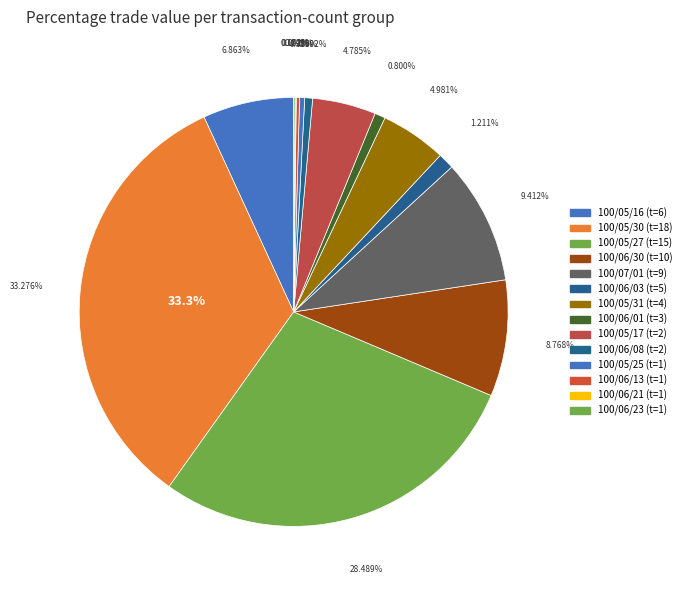

Which category has the biggest portion of the pie?

18